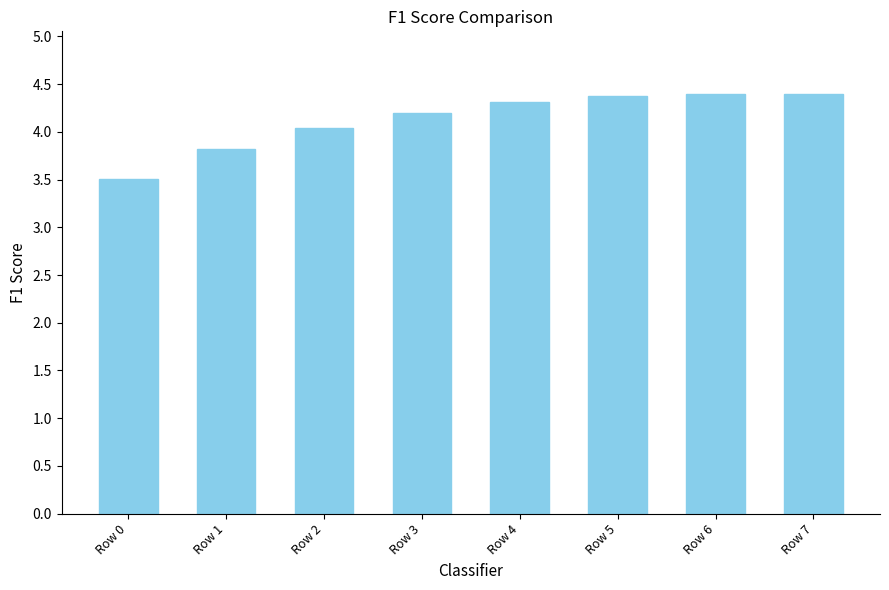

What is the minimum value shown in the chart?

3.5